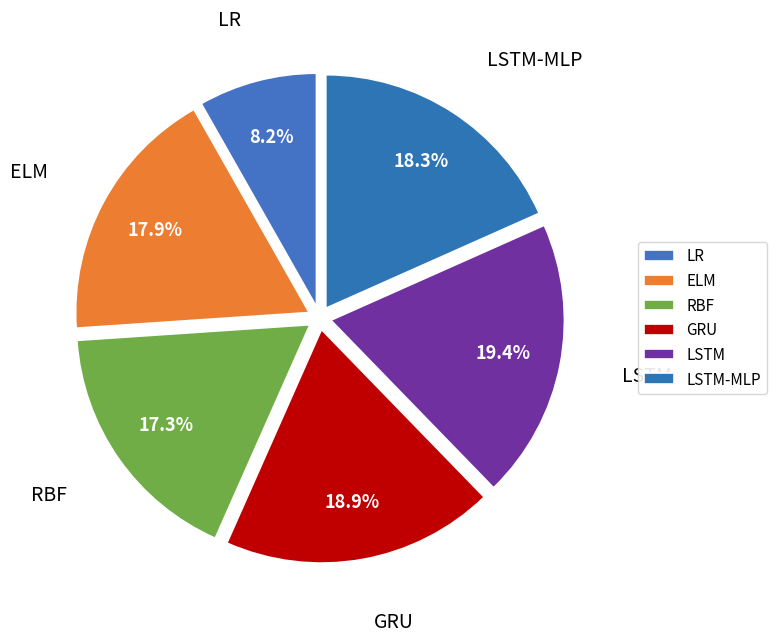

Do LR and LSTM together represent more than half of the pie?

No